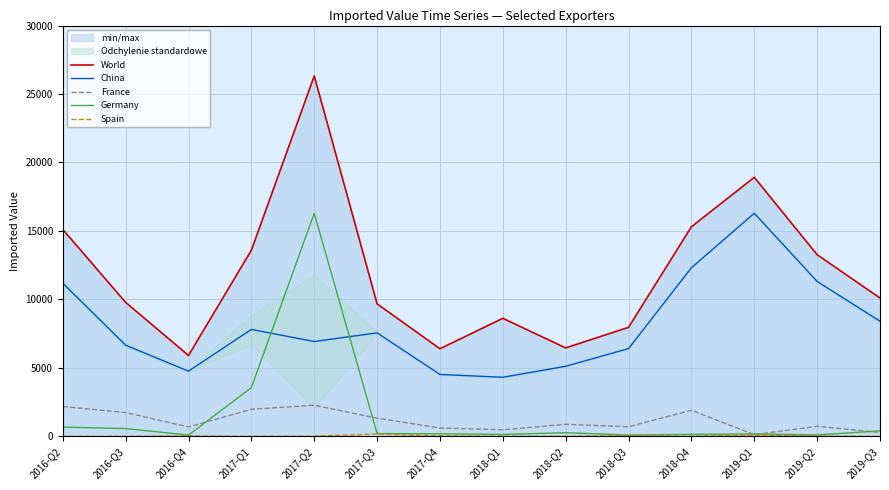

At which label does China reach its minimum?

2018-Q1